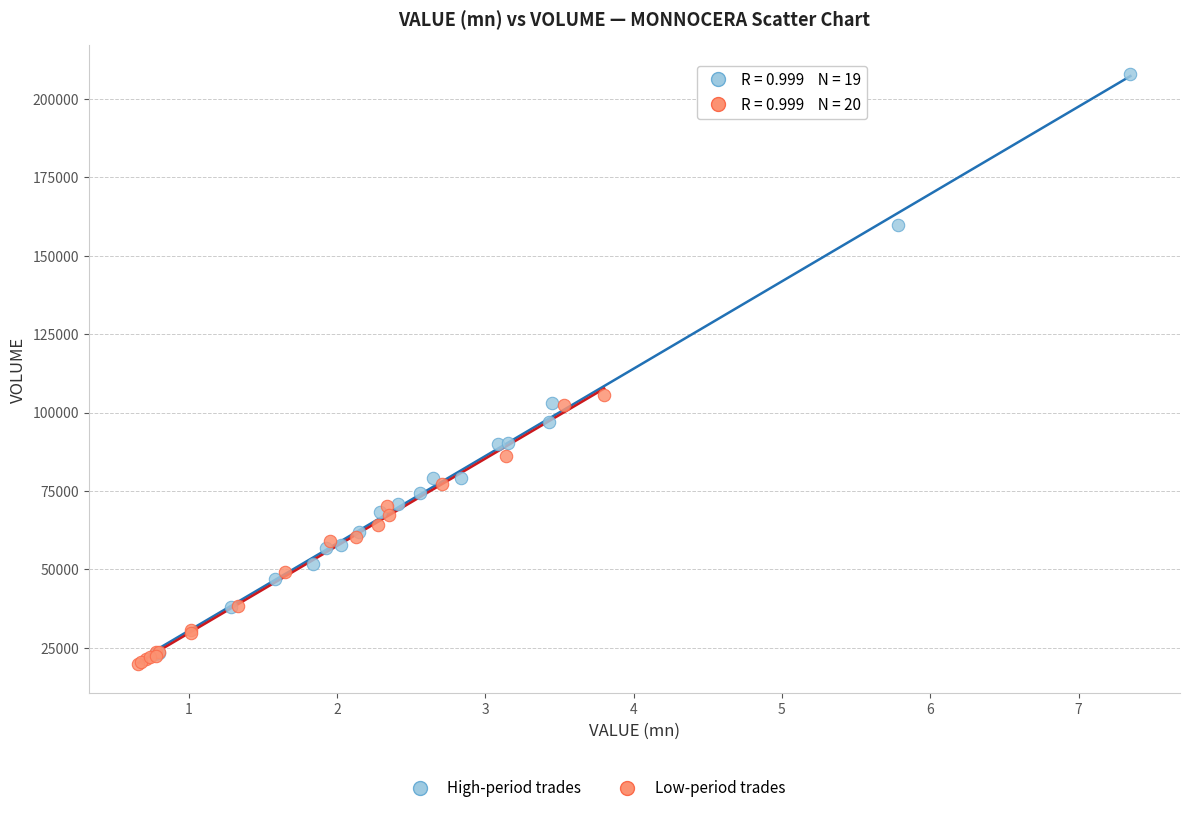

Which series has the widest spread of Y values?

High-period trades